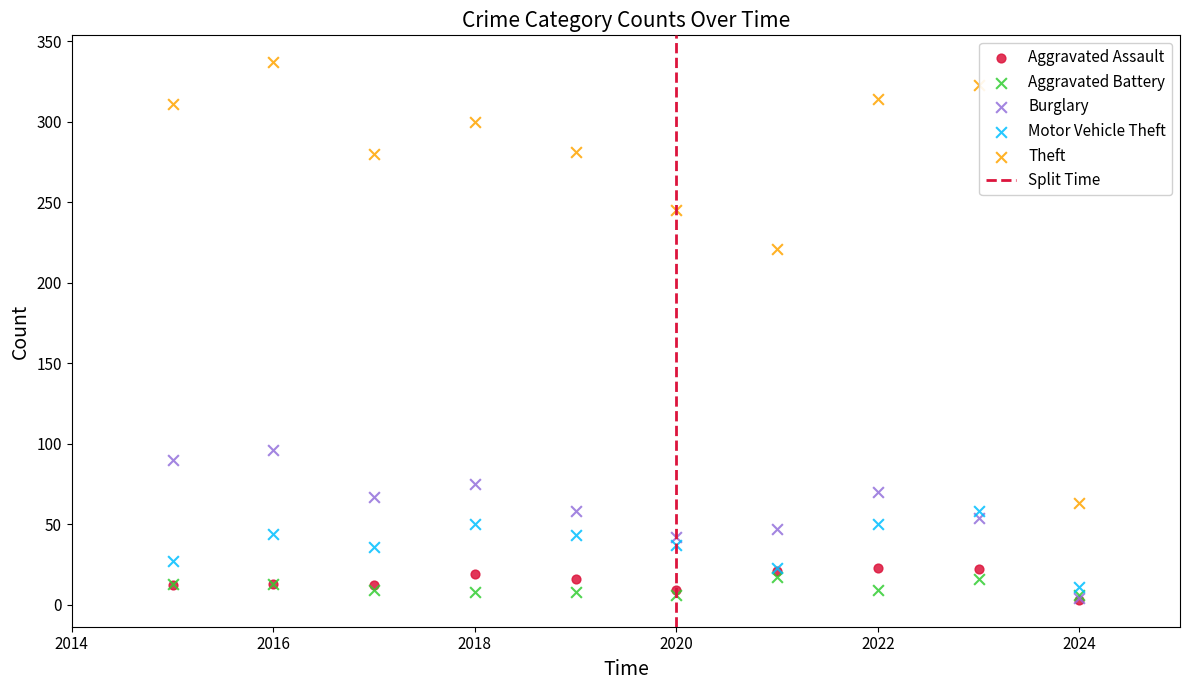

Which series has the largest Y range (max minus min)?

Theft